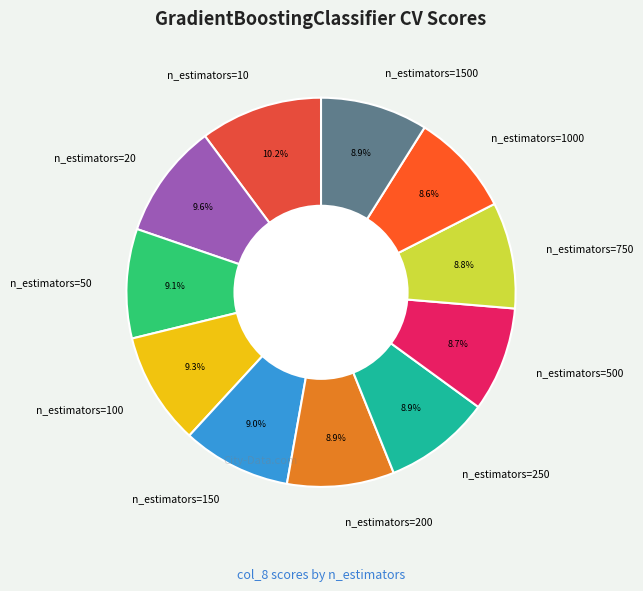

What percentage is the n_estimators=150 slice, to the nearest percent?

9%